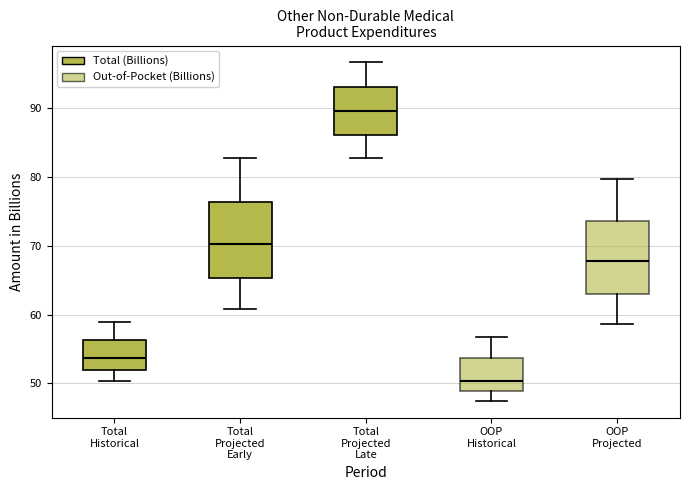

Where does the median line of the box for OOP Projected sit on the y-axis? The values are not printed on the chart, so give them approximately, as read against the axis.

68